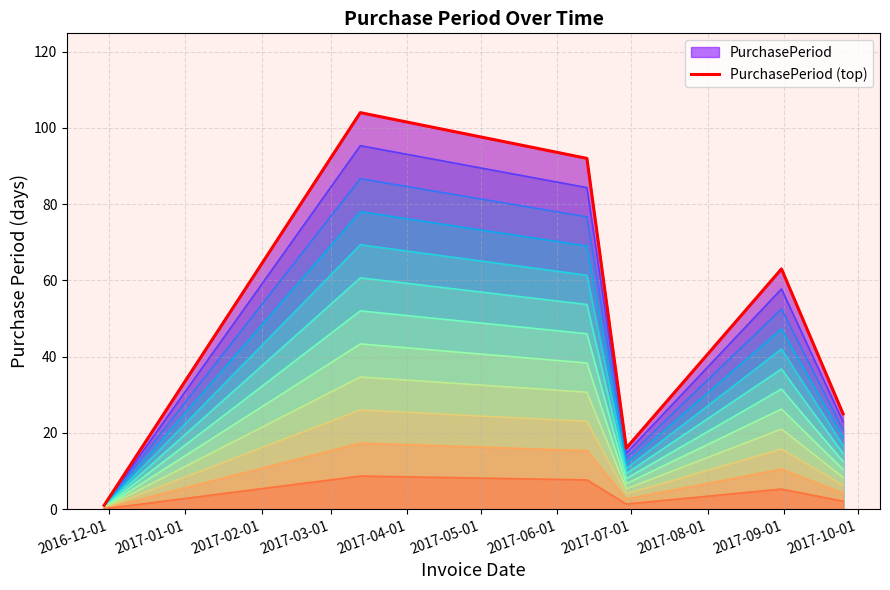

What is the sum of the values at 2017-02-01 and 2017-04-01?

155